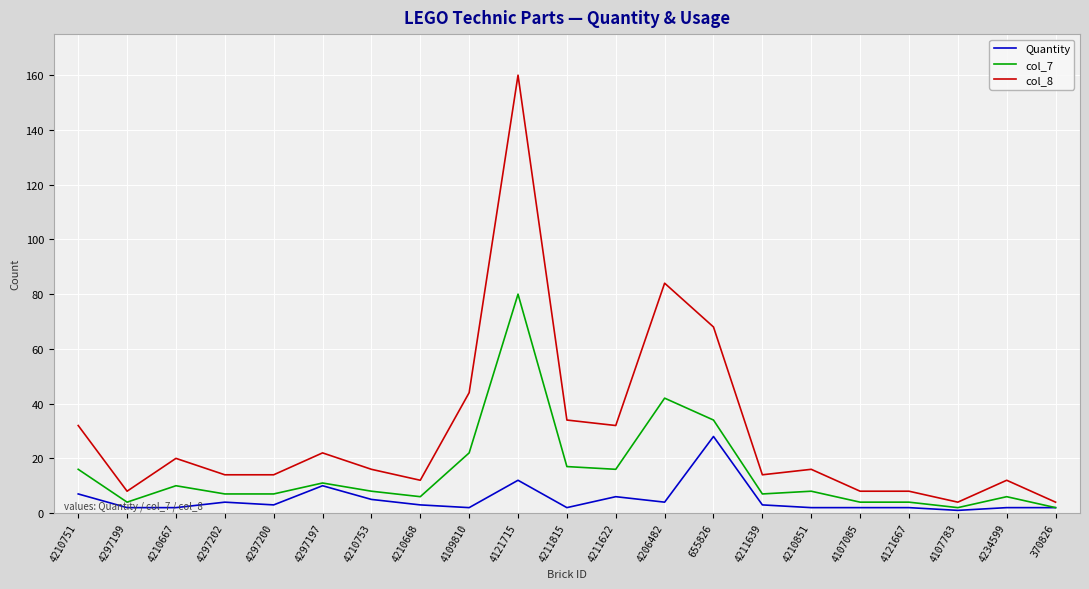

Does the chart display data point markers on the line(s)?

No